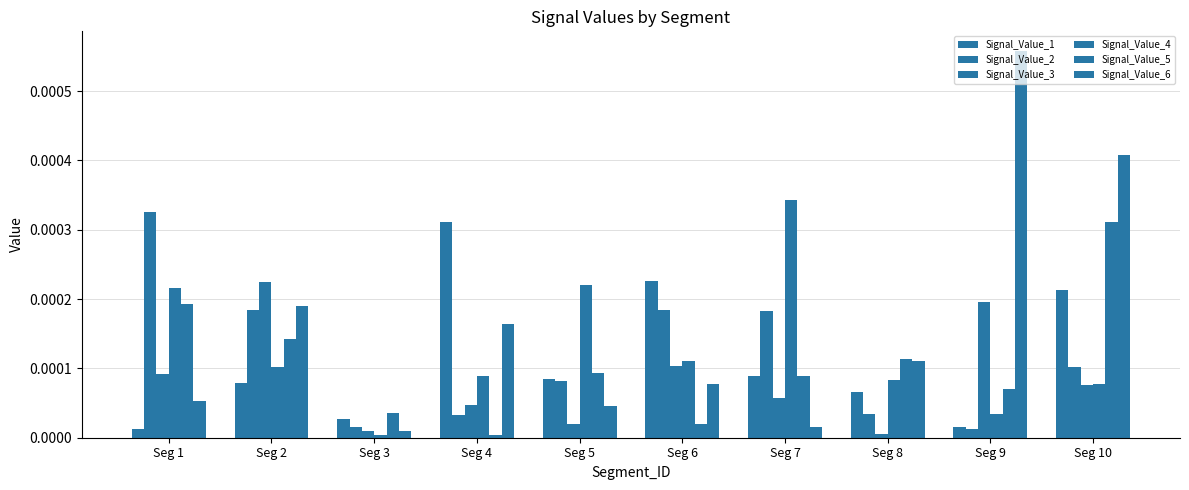

Count the number of categories in the chart.

10